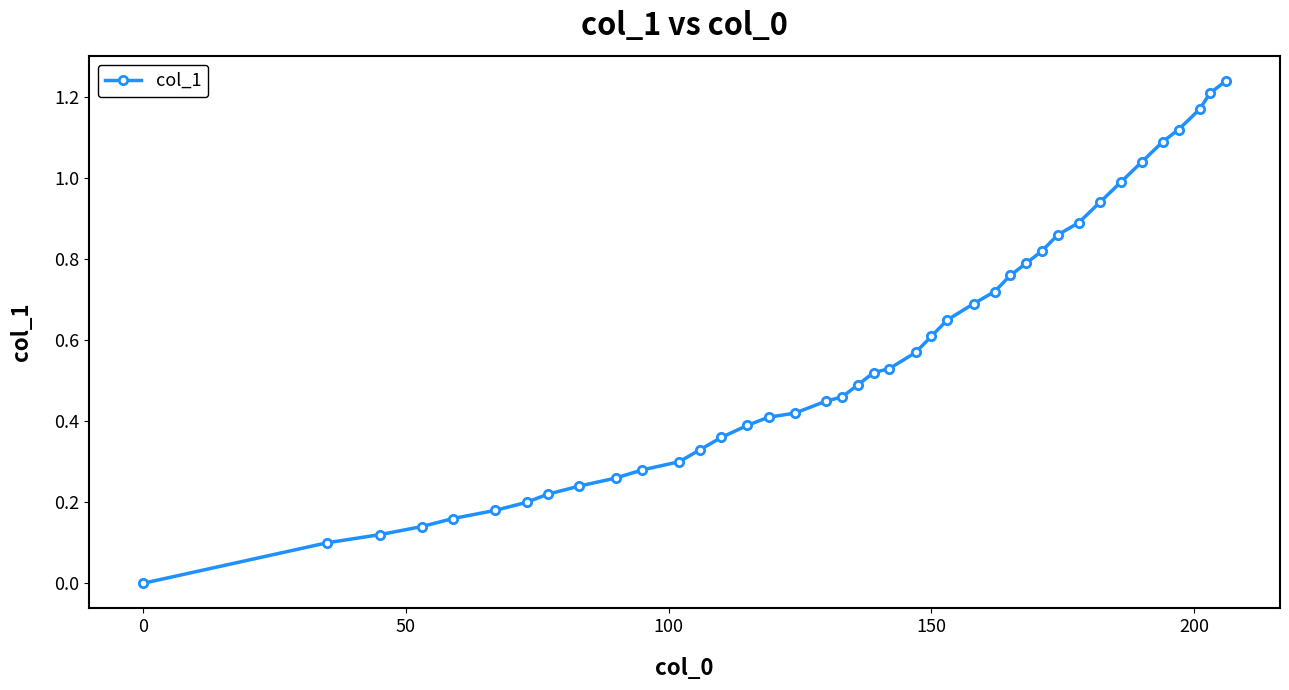

What is the sum of all values?

22.7